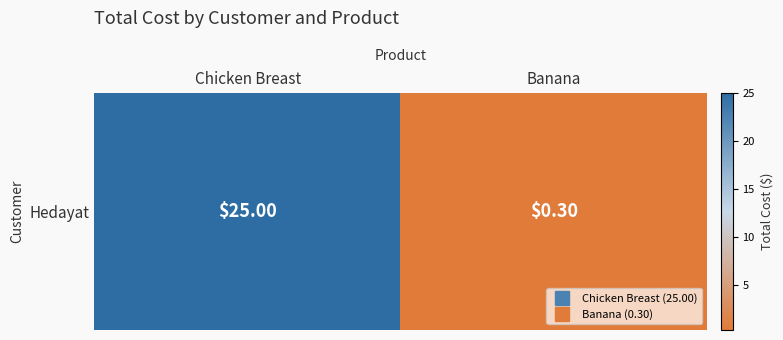

Where is the data nearest to the value 12?

Banana